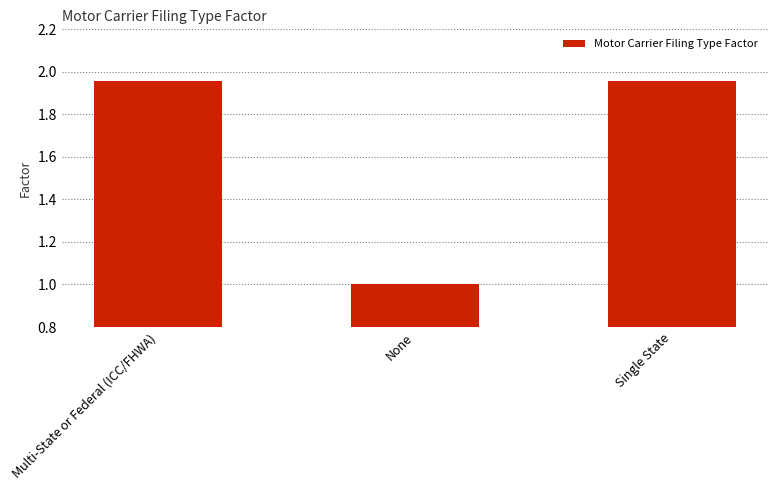

Does the chart contain stacked bars?

No